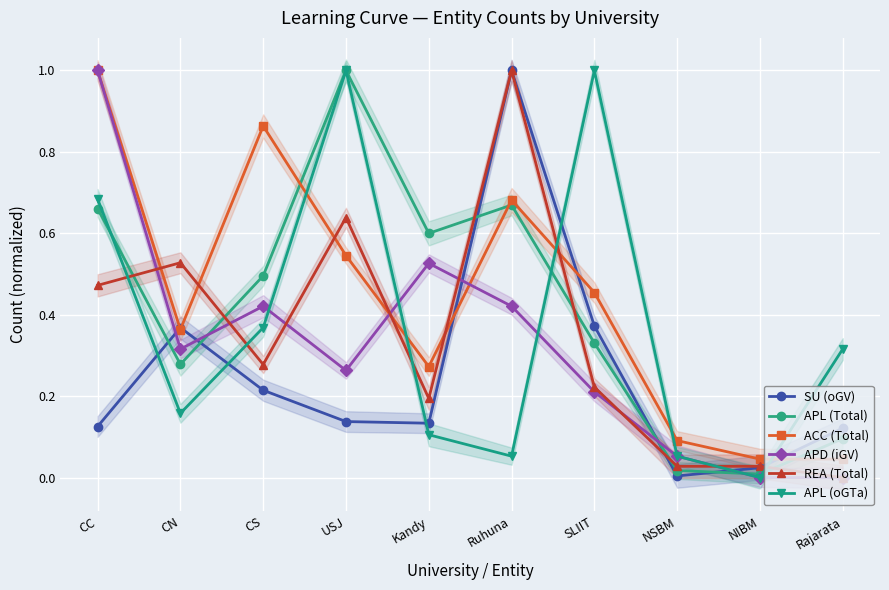

True or false: APL (oGTa) has more than 0 interior local peaks.

True